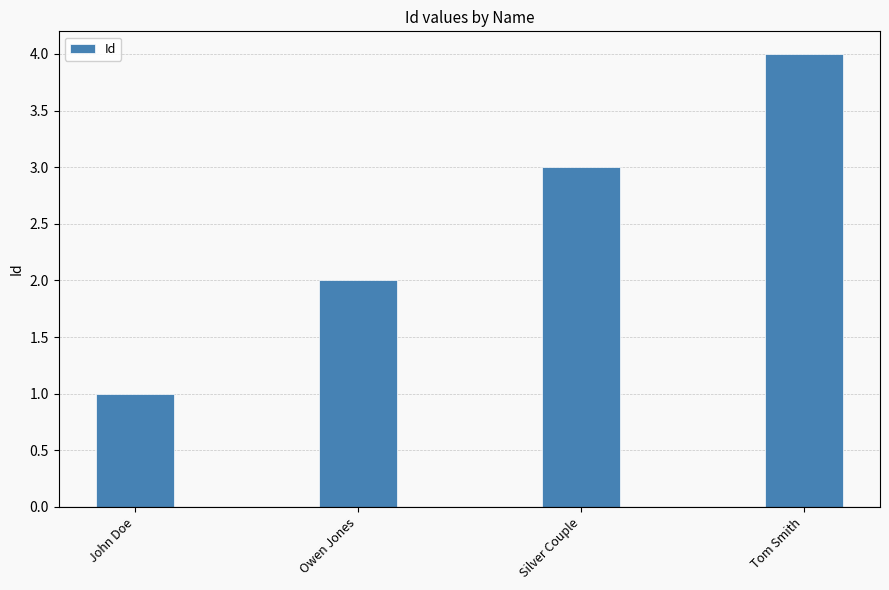

How many distinct data groups are displayed?

1